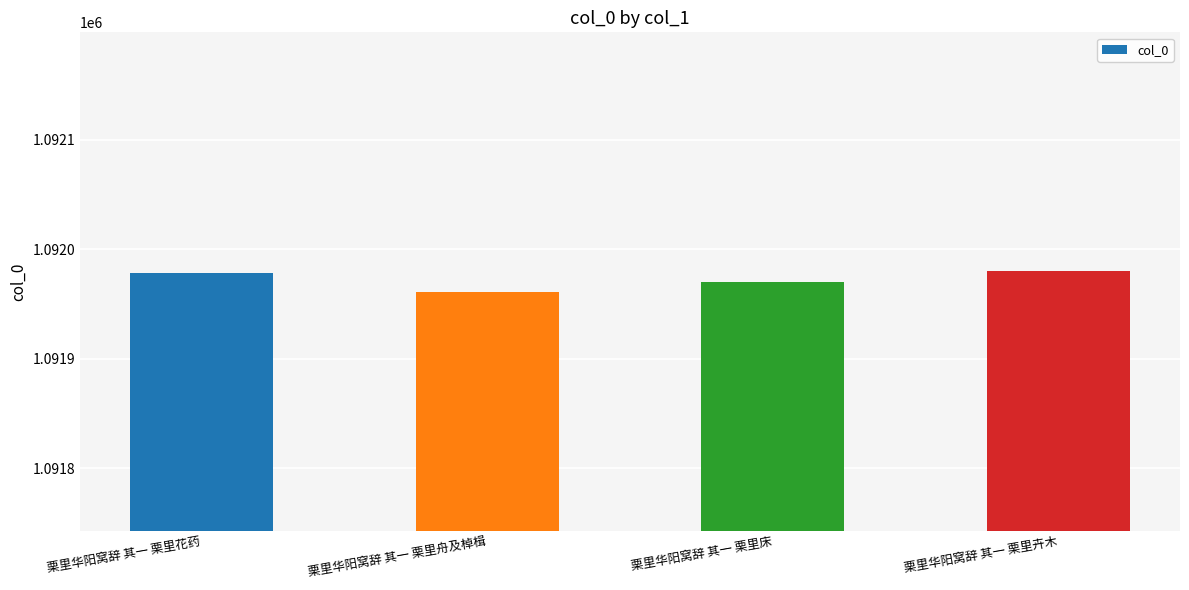

Reading left to right, transcribe all the data shown in this chart.

1091978	1091961	1091970	1091980